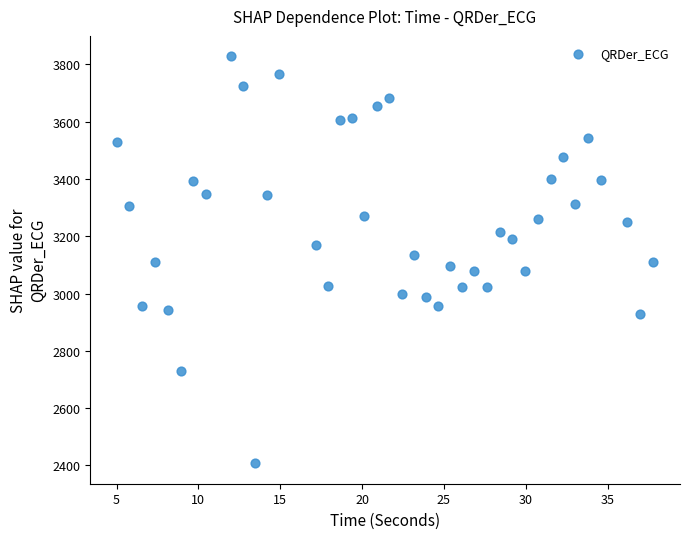

What is the range of X values (max minus min)?

32.8